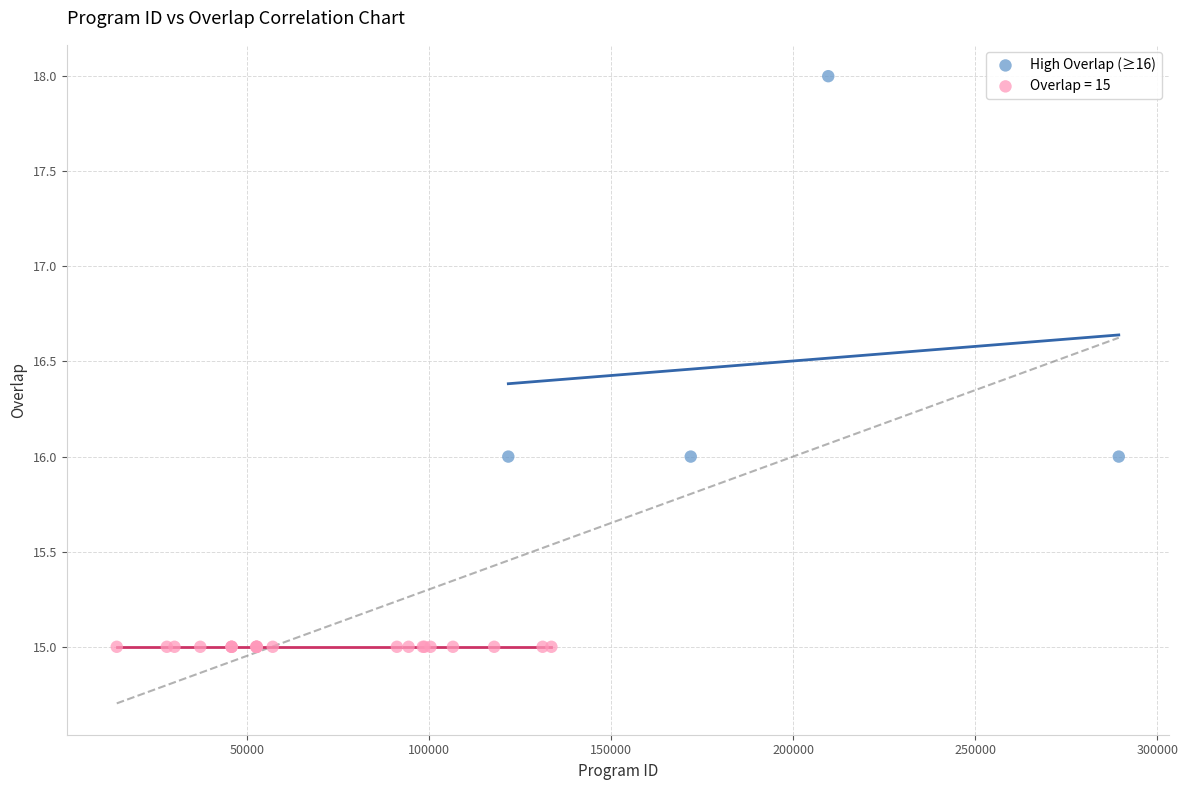

Which series reaches the minimum Y coordinate?

Overlap = 15